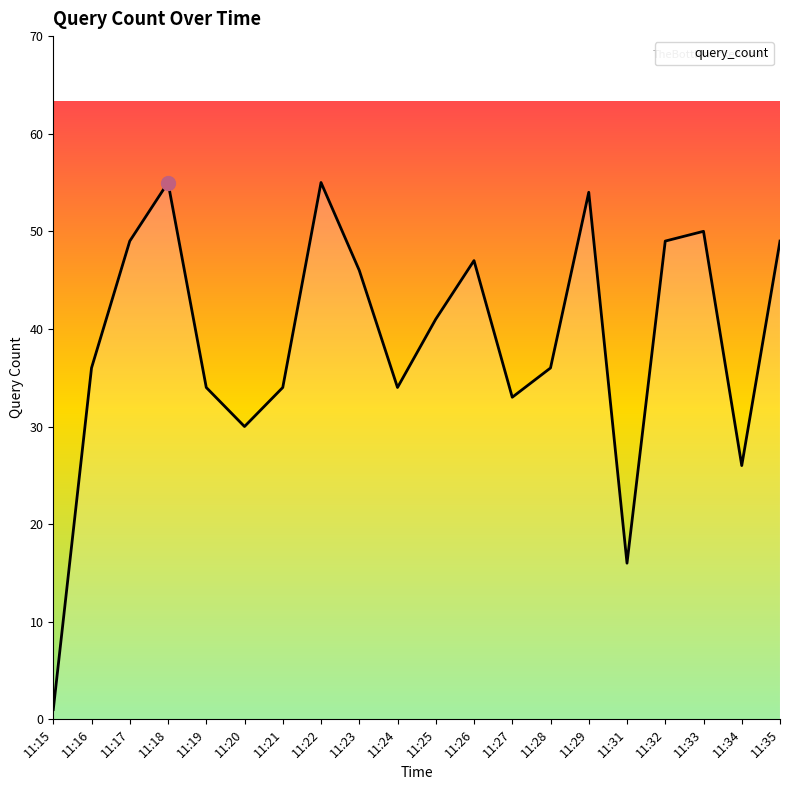

Between 11:26 and 11:22, which is larger?

11:22